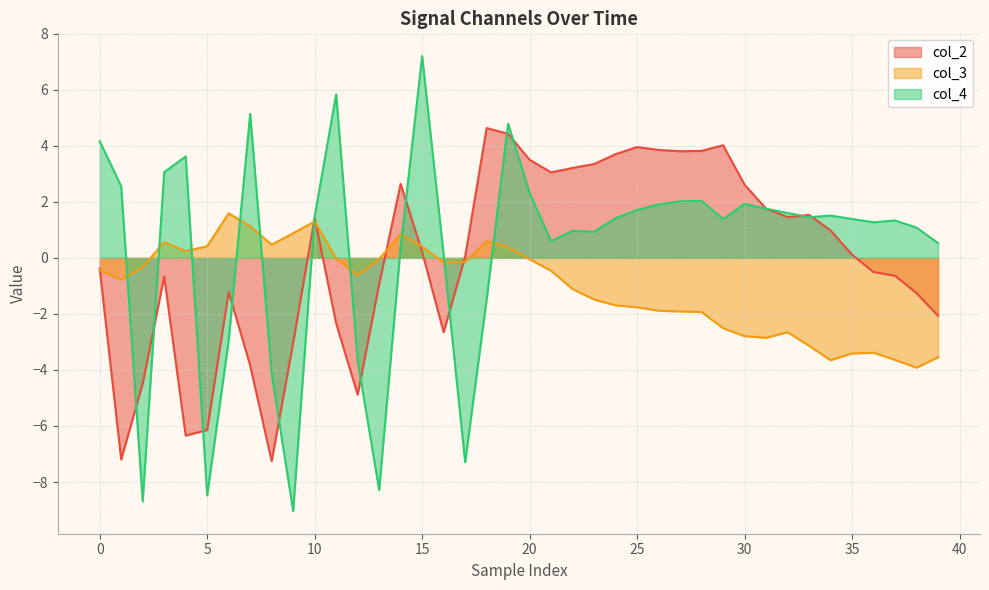

How many data points in col_3 are above 0?

12